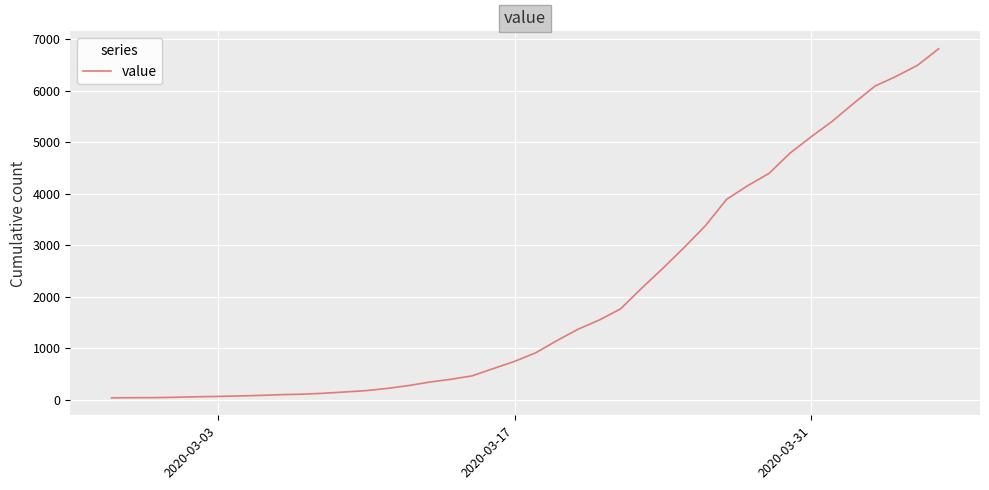

What is the difference between the maximum and minimum values?

6772